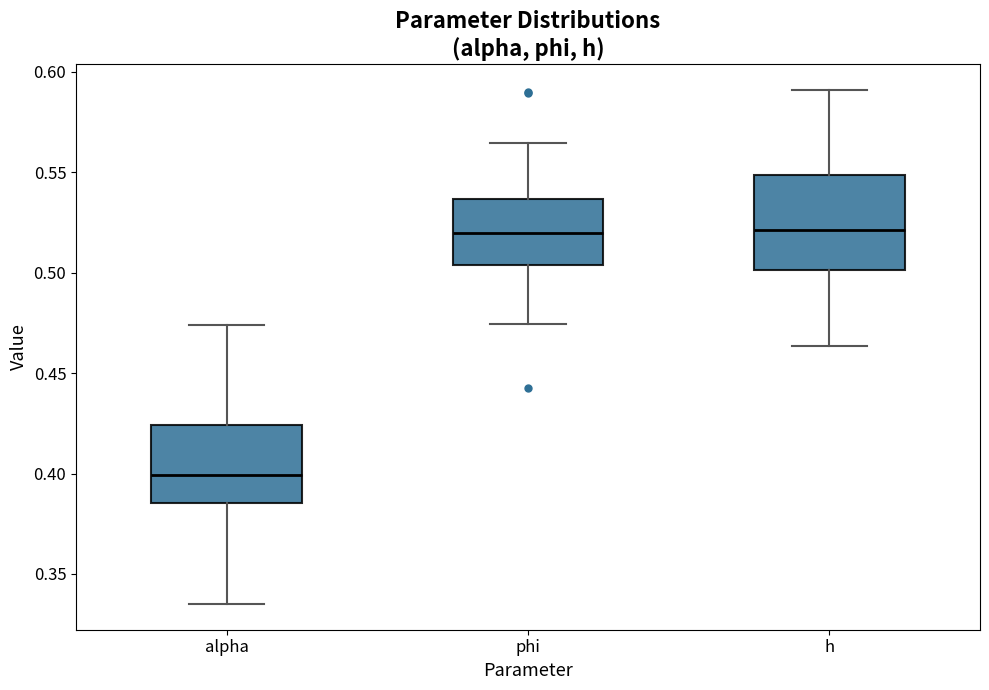

Reading left to right, read every box against the y-axis: the position of its median line, the range the box covers, and the ends of its whiskers. The values are not printed on the chart, so give them approximately, as read against the axis.

alpha: median 0.400, box 0.385 to 0.425, whiskers 0.335 to 0.475
phi: median 0.520, box 0.505 to 0.535, whiskers 0.475 to 0.565
h: median 0.520, box 0.500 to 0.550, whiskers 0.465 to 0.590